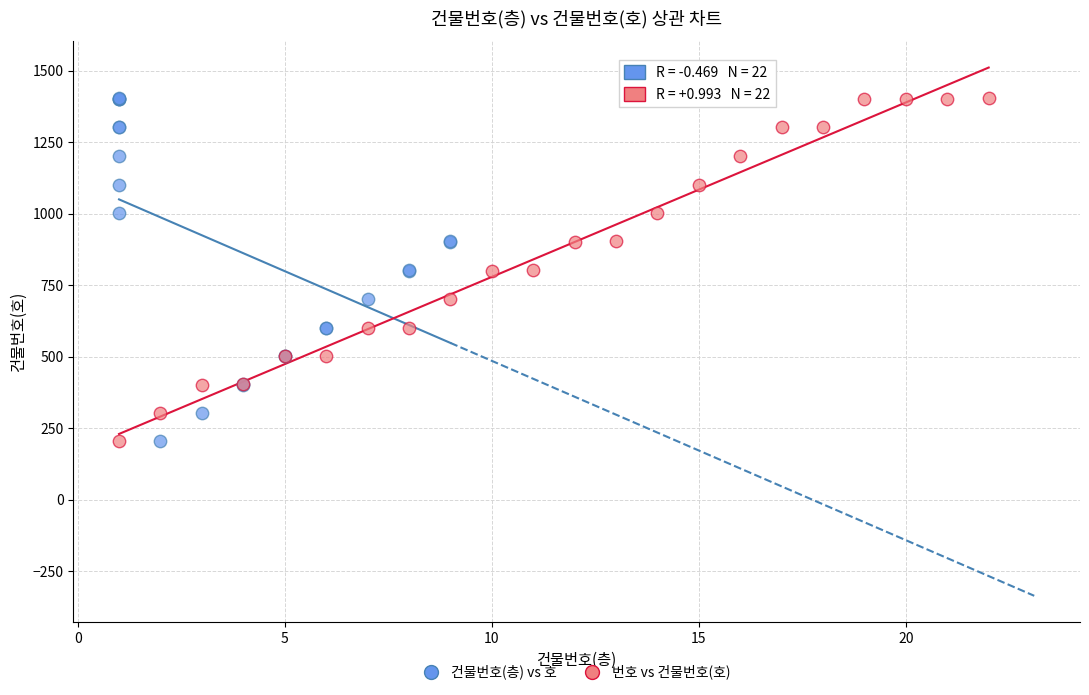

What are all the series names shown in the legend?

건물번호(층) vs 호, 번호 vs 건물번호(호)